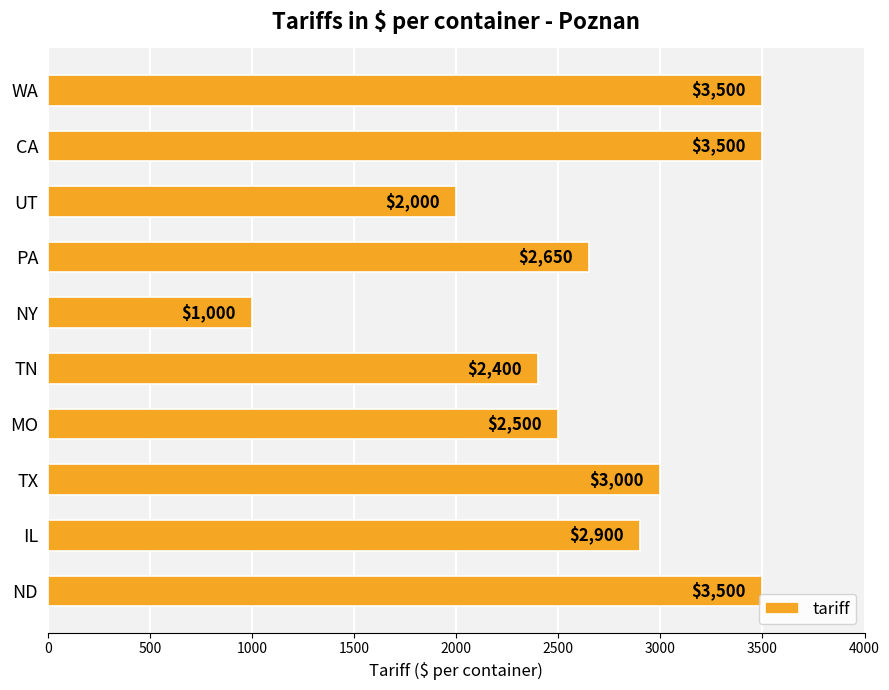

How many values are below 2900?

5